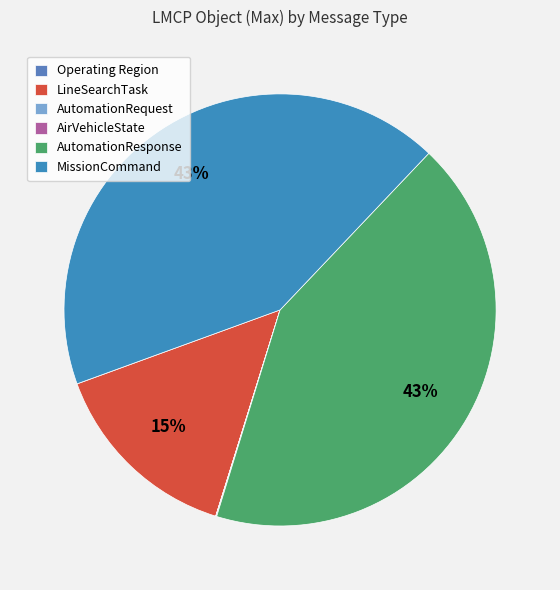

To the nearest percent, what is the combined percentage of MissionCommand and AutomationResponse?

85%